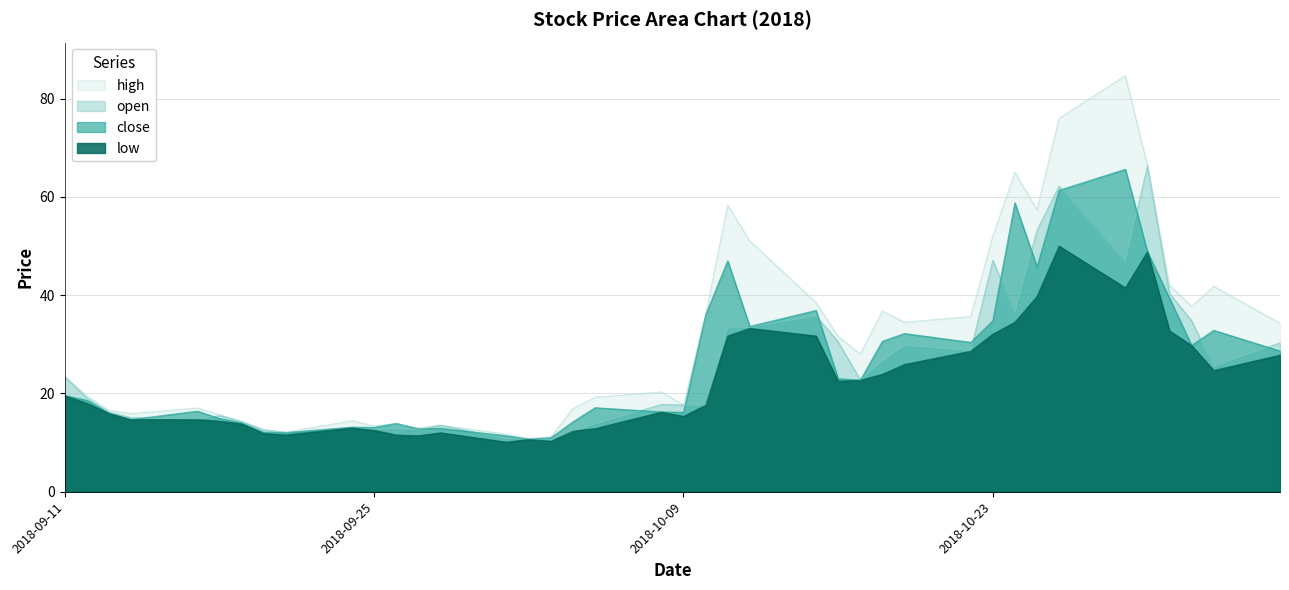

Which series has the largest range (max minus min)?

high